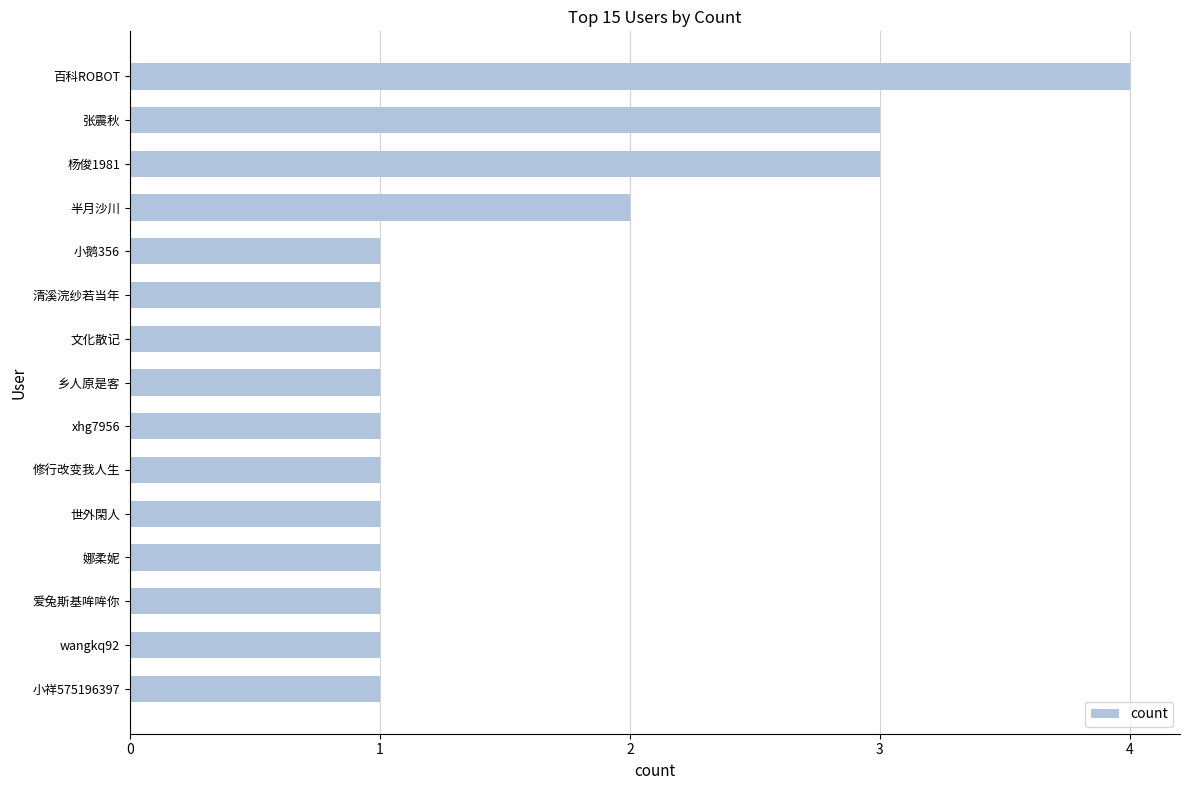

How many series are shown in this chart?

1